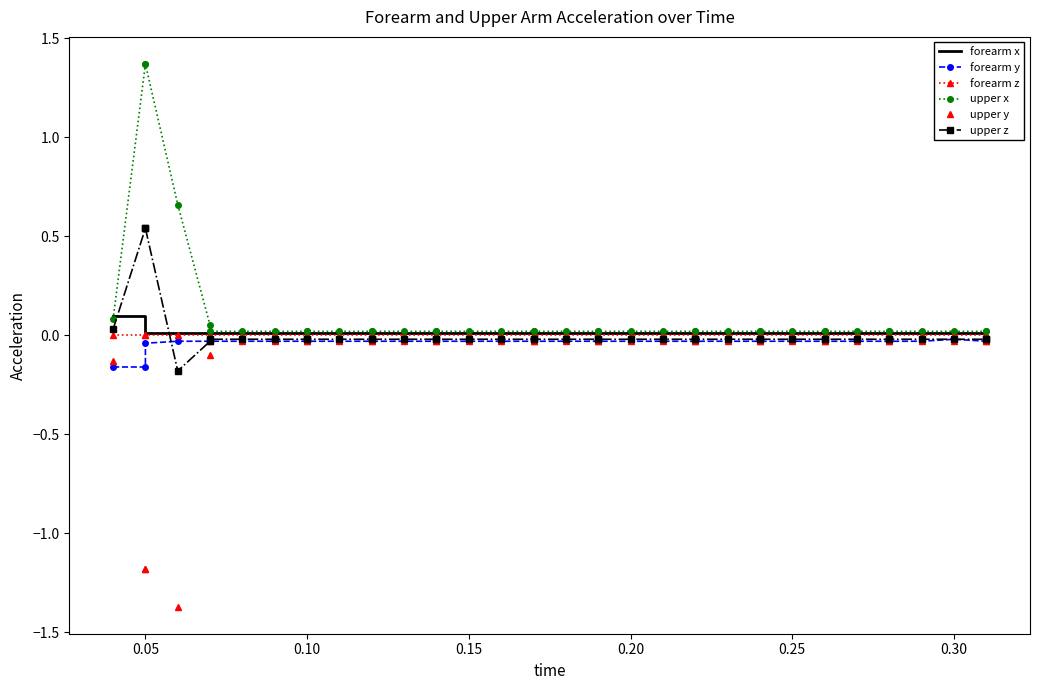

After their last crossing, which series has the higher values: upper z or forearm y?

forearm y